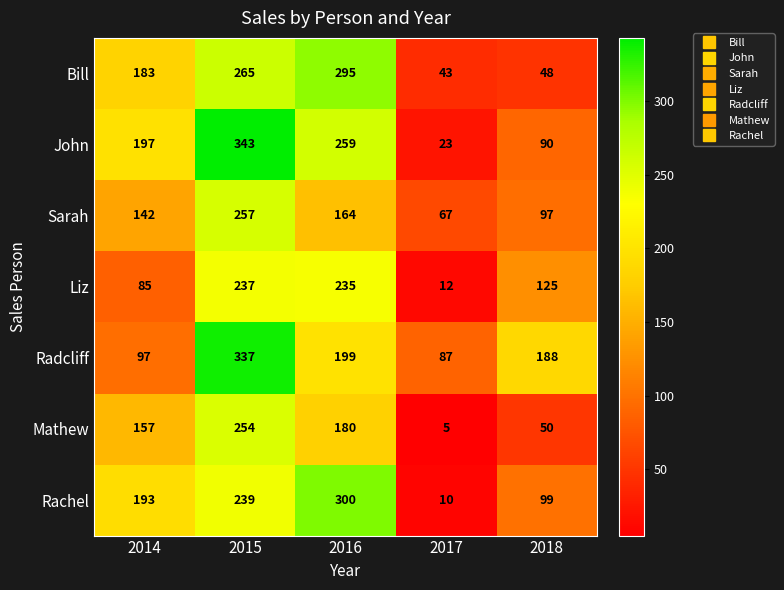

Read the Mathew value at 2015, to the nearest 5.

255